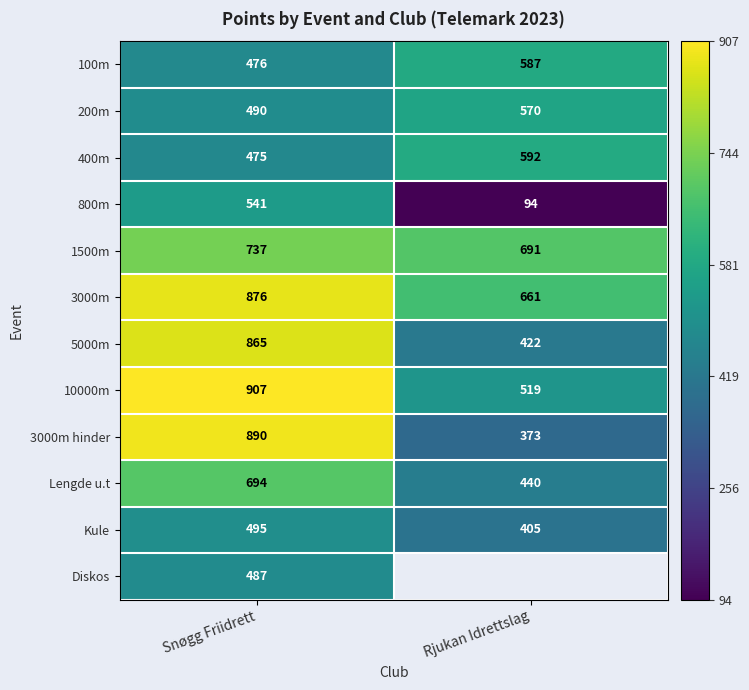

Is the value of 100m at Rjukan Idrettslag greater than the value of 400m at Snøgg Friidrett?

Yes